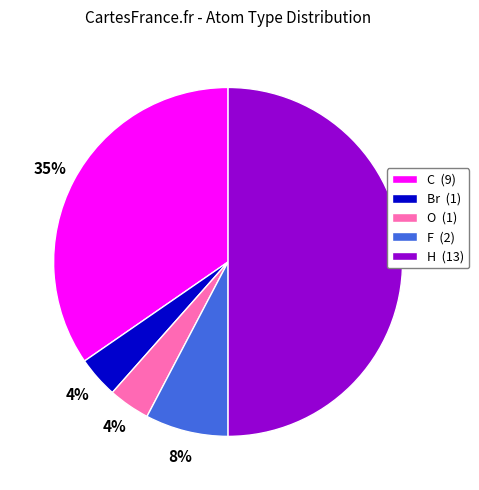

What percentage is the H slice, to the nearest percent?

50%